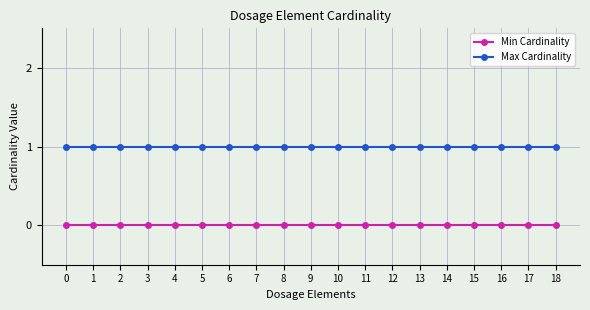

How many lines are shown in the chart?

2